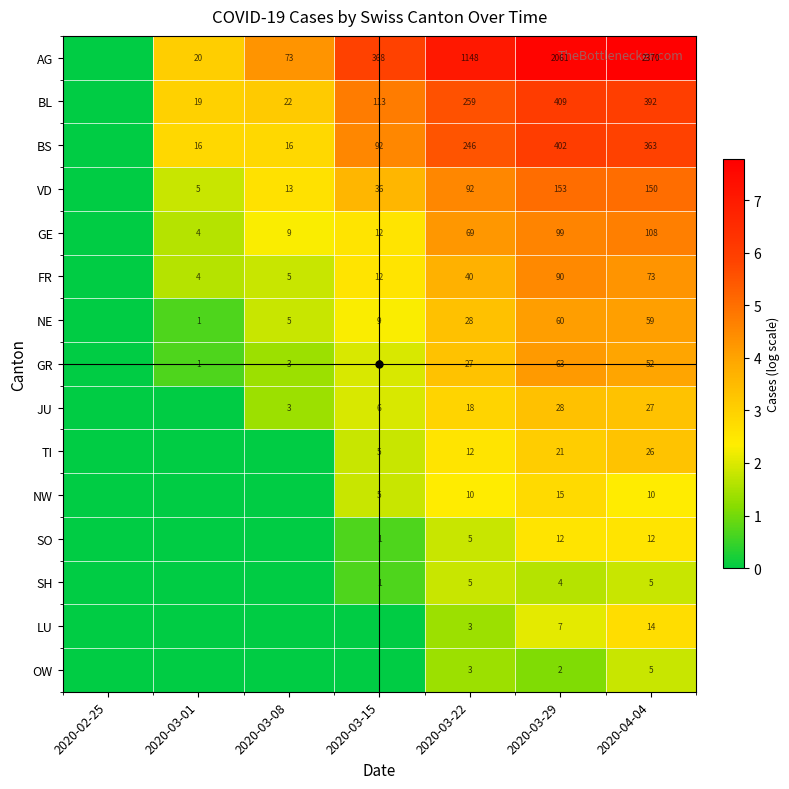

Which label corresponds to the largest value in the chart?

2020-04-04